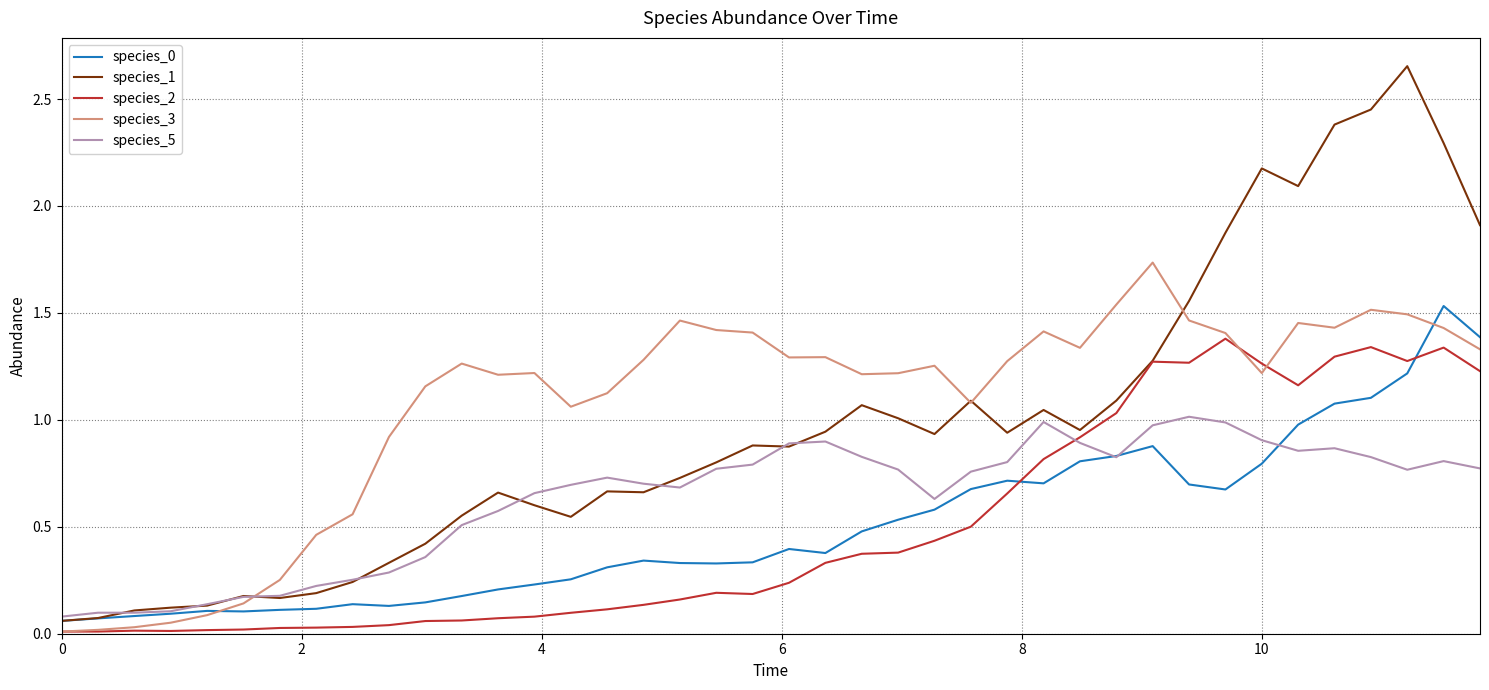

Which series has the widest spread of values?

species_1